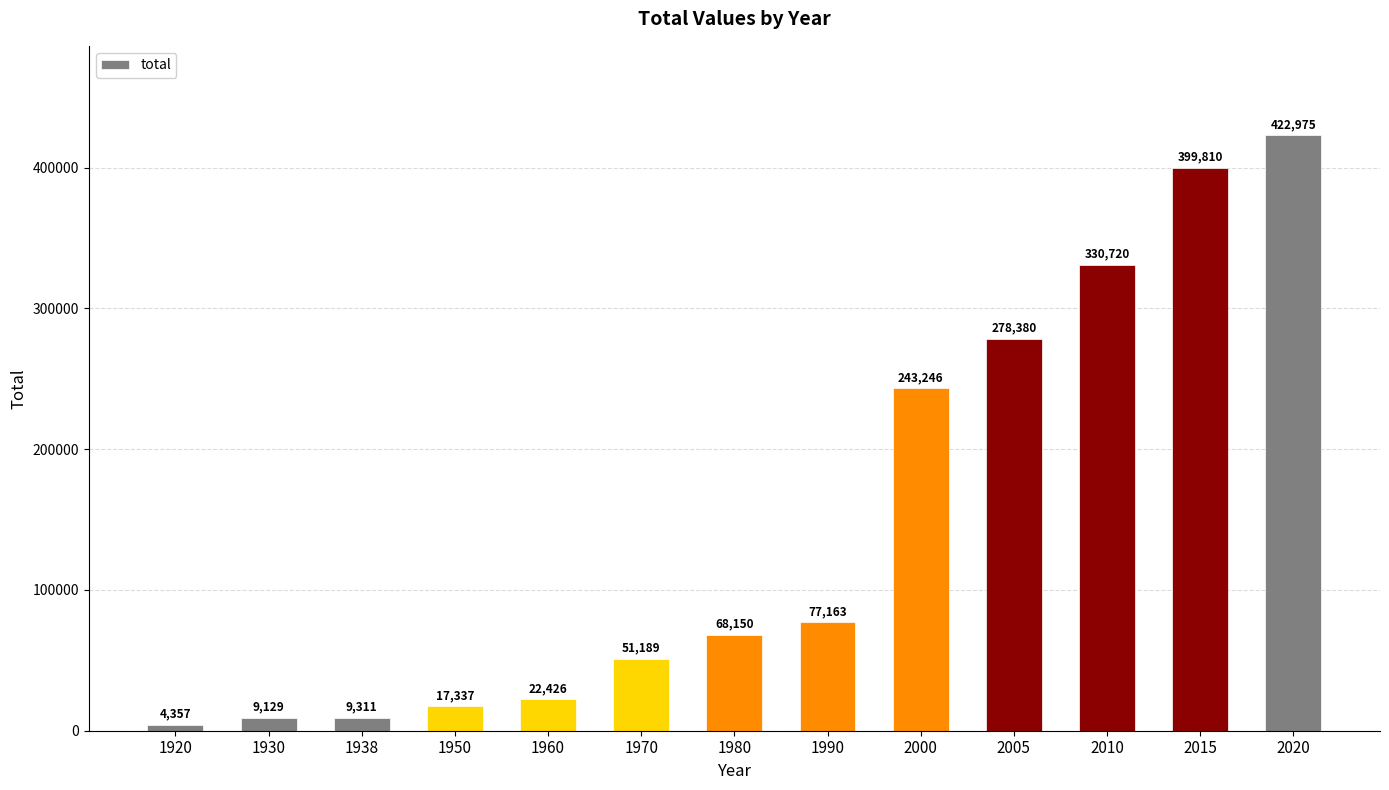

List the labels in order of value, smallest first.

1920, 1930, 1938, 1950, 1960, 1970, 1980, 1990, 2000, 2005, 2010, 2015, 2020